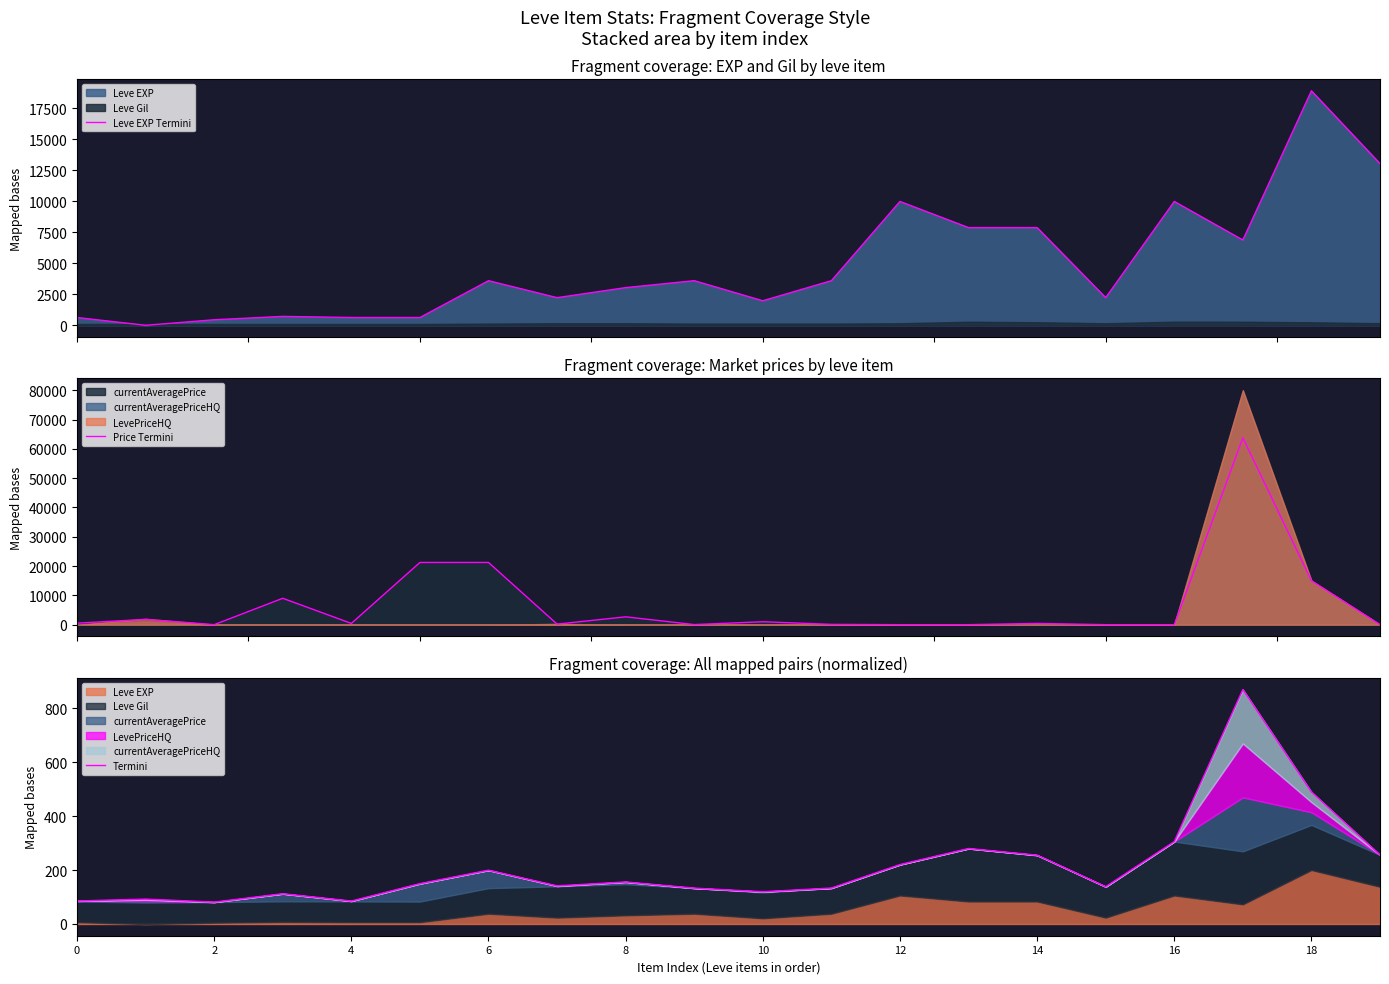

Which has a higher value, 16 or 19?

19